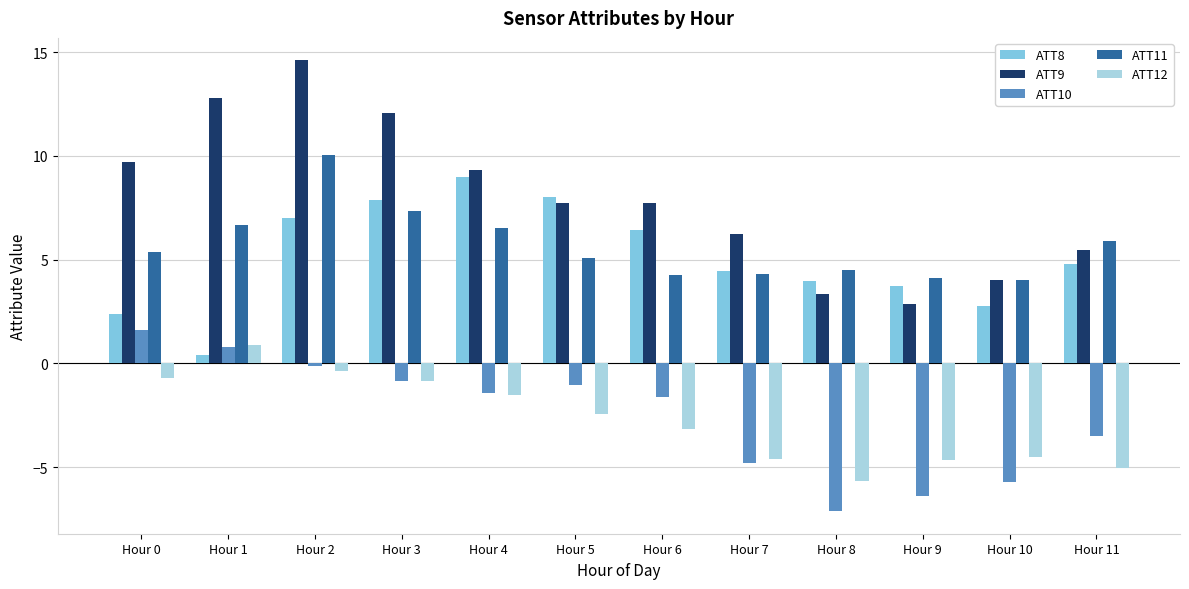

What is the value of the ATT9 bar at the 2nd from the left?

12.8